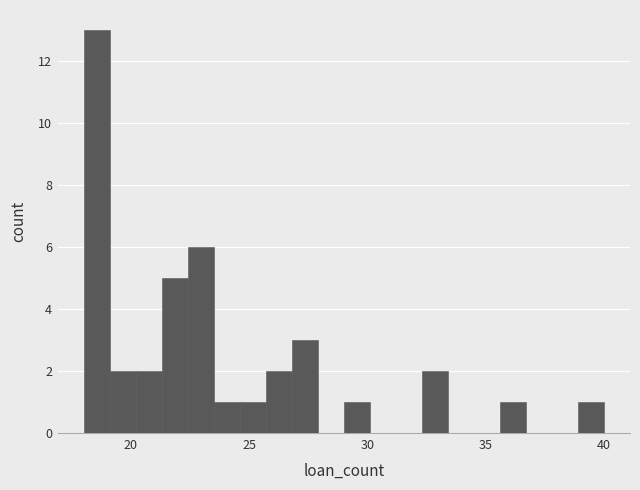

Read against the x-axis, roughly where is the centre of the tallest bar?

18.5